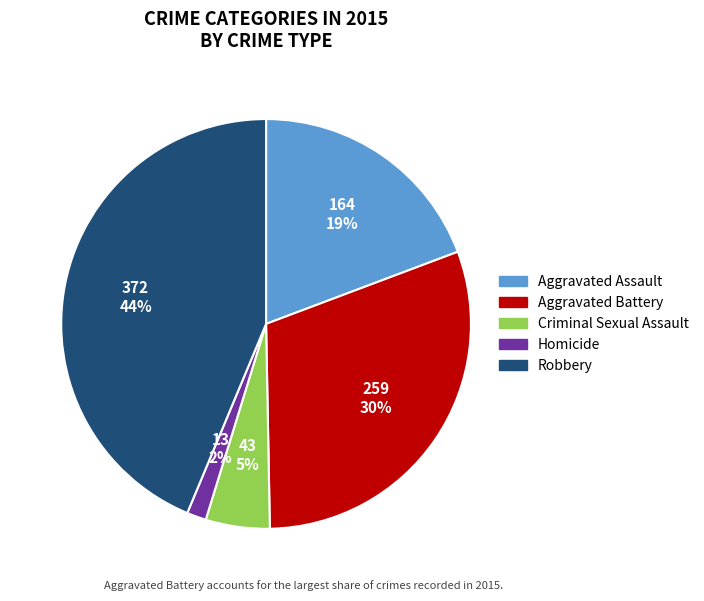

Do Criminal Sexual Assault and Aggravated Battery together represent more than half of the pie?

No